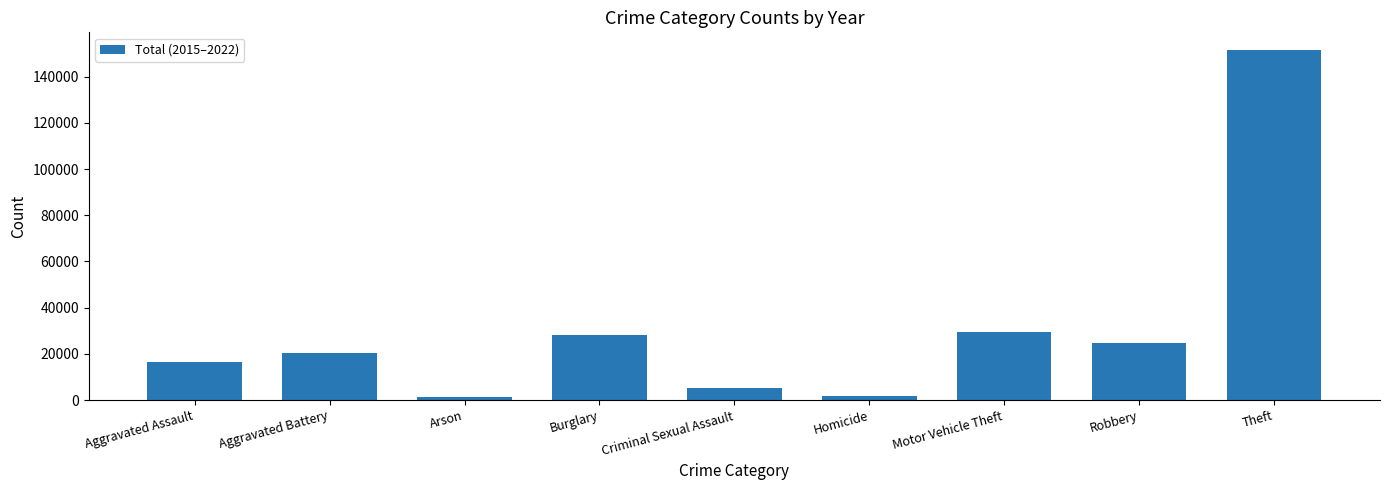

At which label is the value closest to 76406?

Motor Vehicle Theft